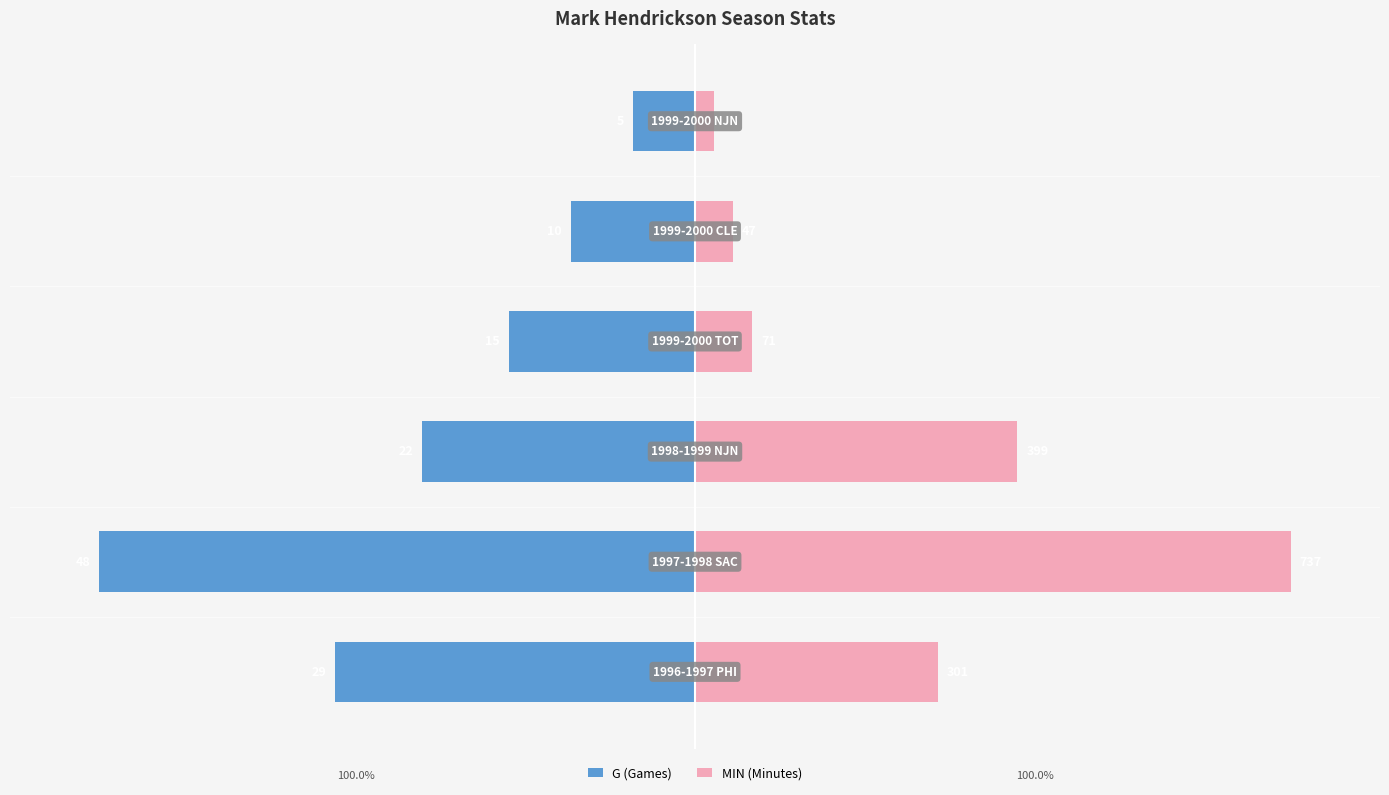

What are all the series names shown in the legend?

G (Games), MIN (Minutes)